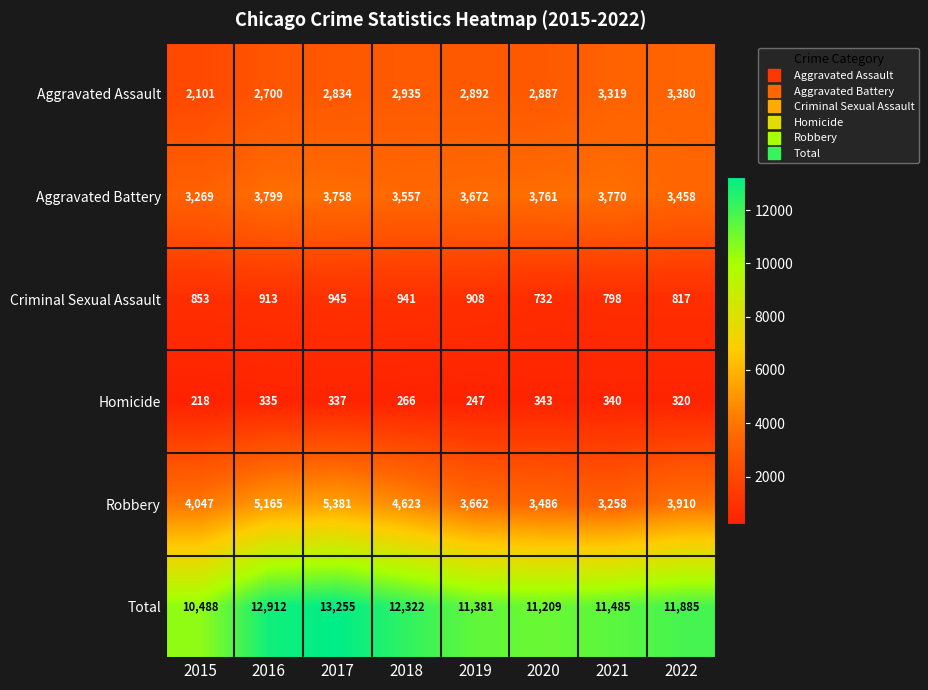

Which series has the widest spread of values?

Total